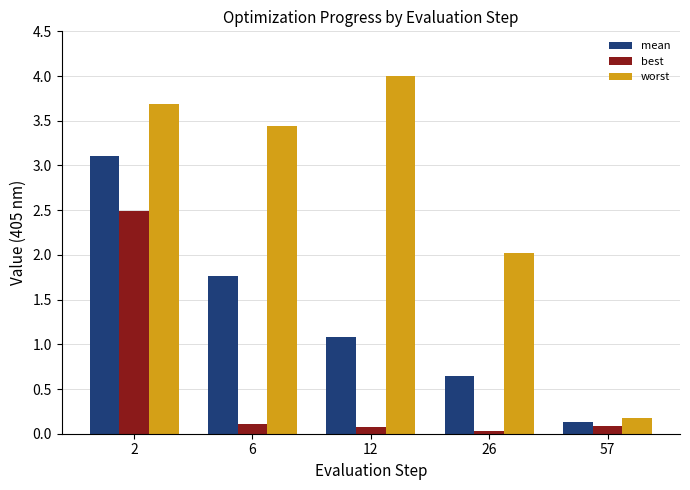

What is the spread (max minus min) of values at 2?

1.2